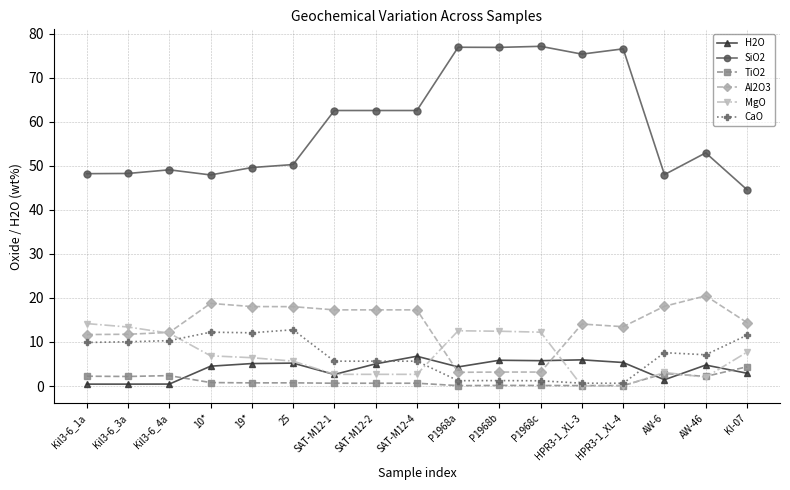

How many lines are shown in the chart?

6